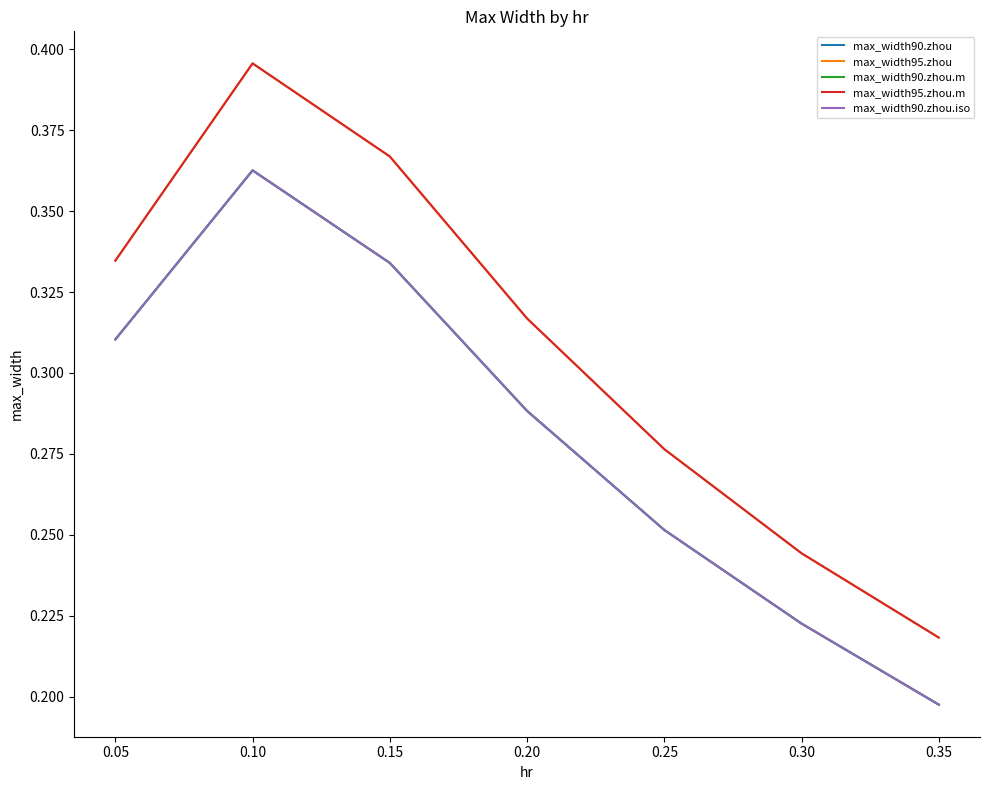

What is the value of the max_width90.zhou.m point at the 7th from the left?

0.2